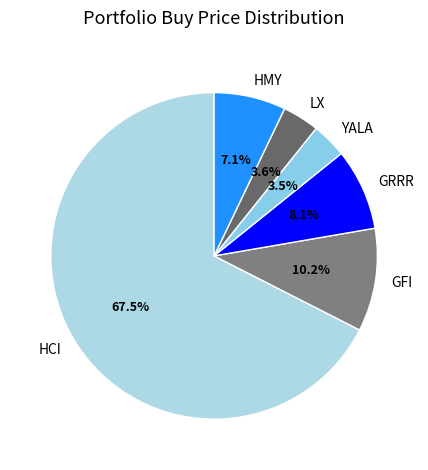

Does any single category account for the majority?

Yes